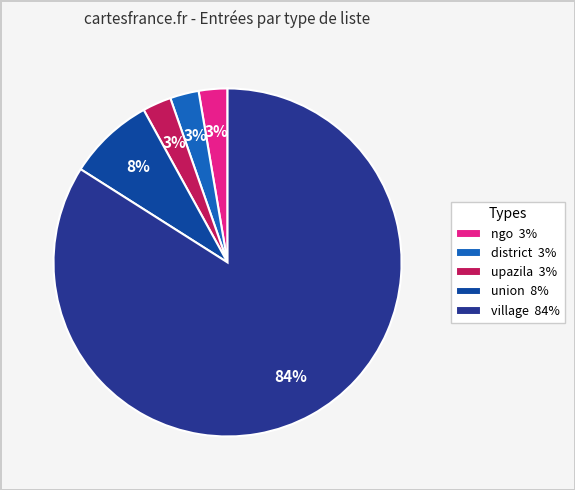

Which category accounts for the majority?

village